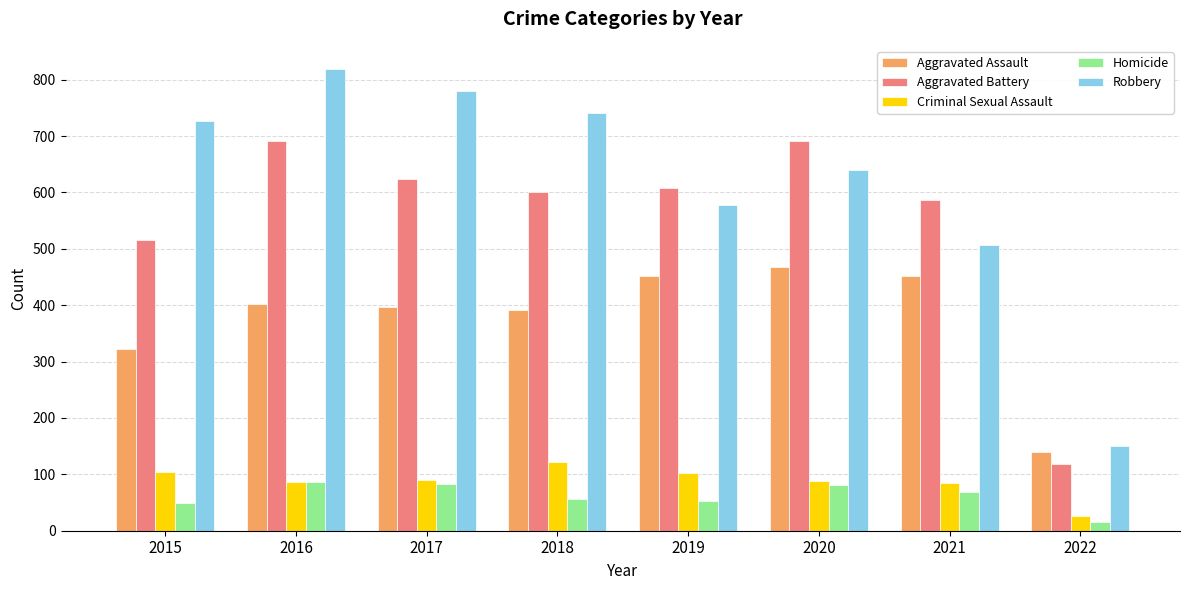

Are the bars grouped side by side (vs. stacked)?

Yes